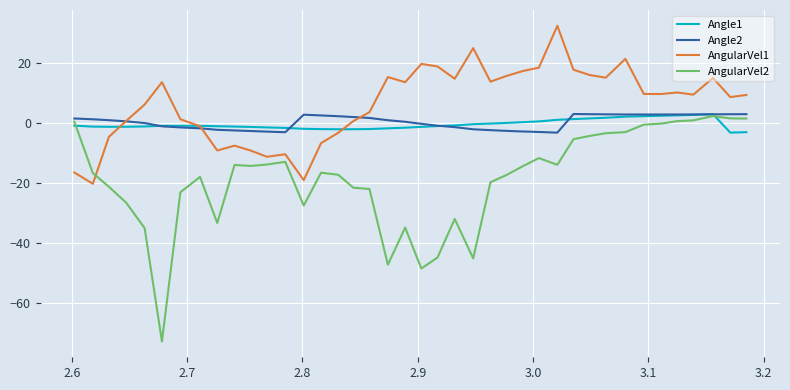

What is the smallest value displayed?

-72.7